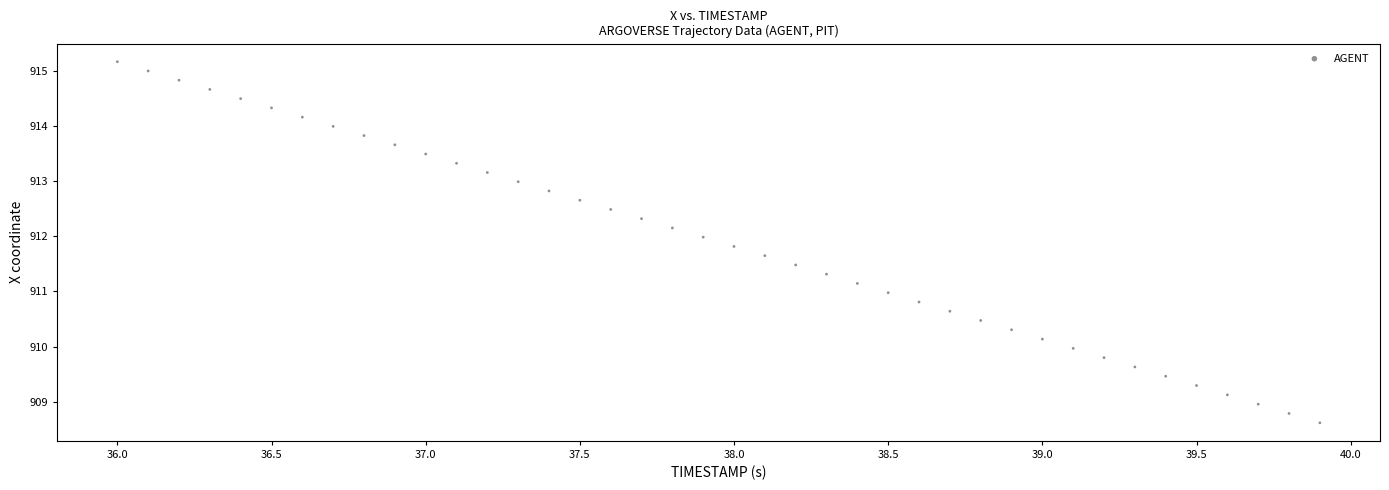

What is the range of Y values (max minus min)?

6.5